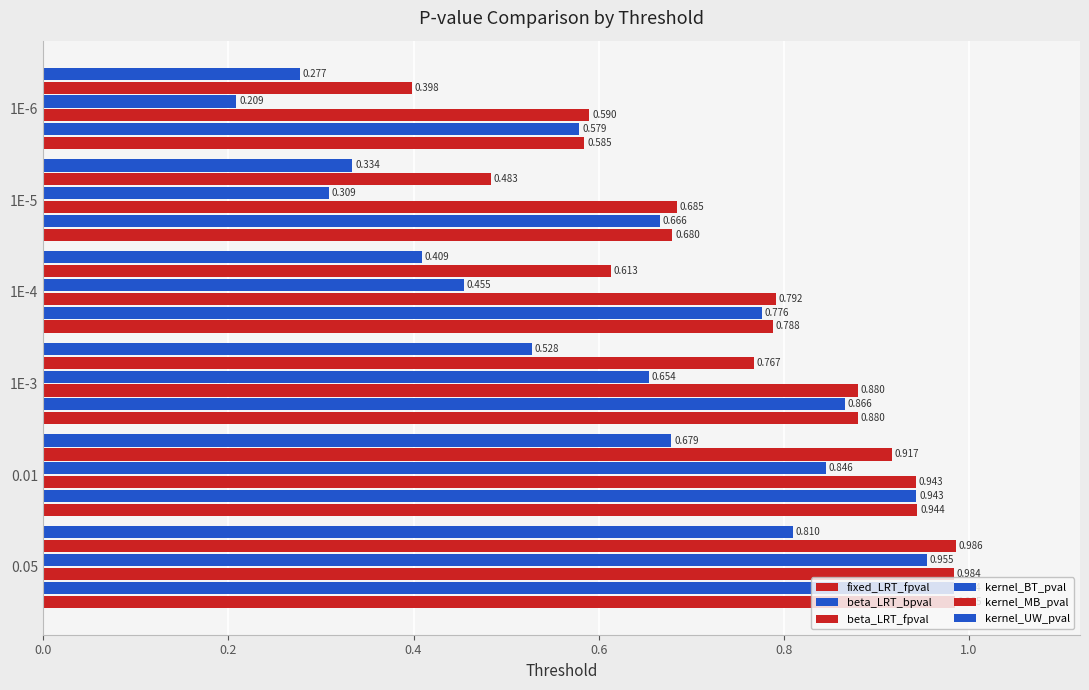

What is the difference between the maximum and second lowest values in the fixed_LRT_fpval series?

0.3